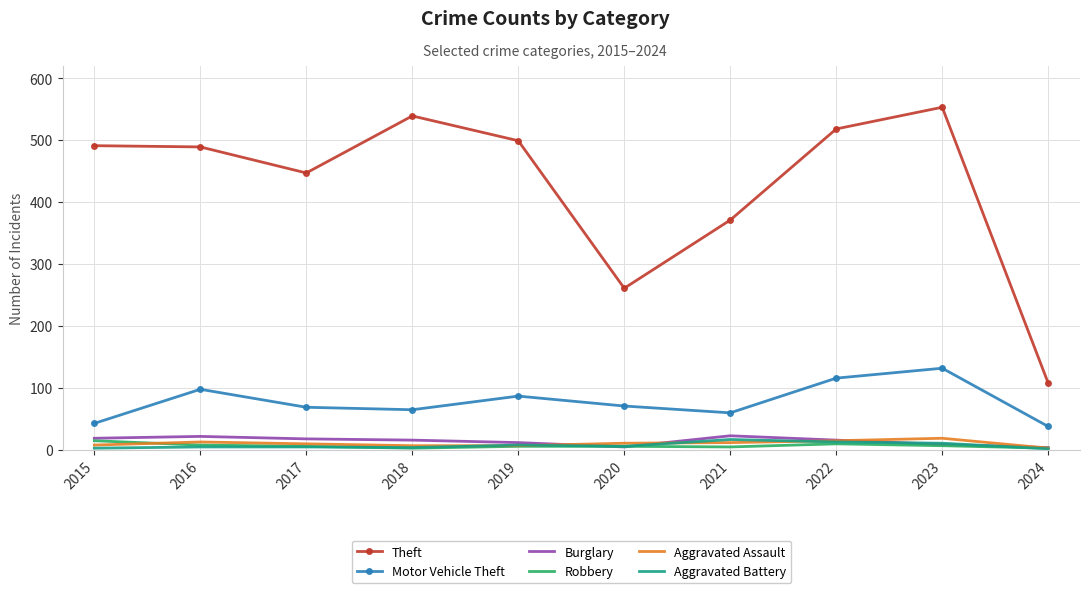

Which label corresponds to the largest value in the chart?

2023